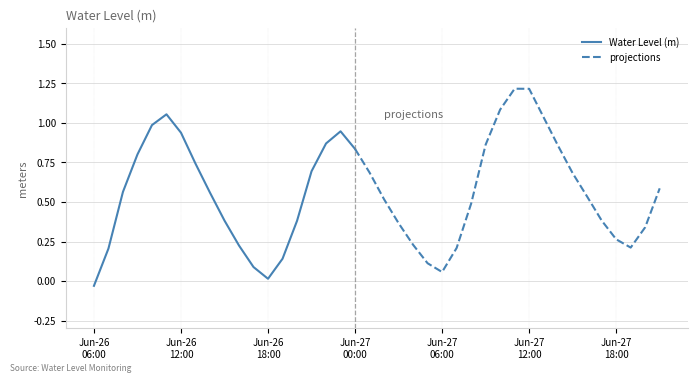

Rank the categories by value from lowest to highest.

2024-06-26 06:00:00, 2024-06-26 18:00:00, 2024-06-27 06:00:00, 2024-06-26 17:00:00, 2024-06-27 05:00:00, 2024-06-26 19:00:00, 2024-06-26 07:00:00, 2024-06-27 07:00:00, 2024-06-27 19:00:00, 2024-06-26 16:00:00, 2024-06-27 04:00:00, 2024-06-27 18:00:00, 2024-06-27 20:00:00, 2024-06-27 03:00:00, 2024-06-26 20:00:00, 2024-06-26 15:00:00, 2024-06-27 17:00:00, 2024-06-27 08:00:00, 2024-06-27 02:00:00, 2024-06-27 16:00:00, 2024-06-26 14:00:00, 2024-06-26 08:00:00, 2024-06-27 21:00:00, 2024-06-27 15:00:00, 2024-06-27 01:00:00, 2024-06-26 21:00:00, 2024-06-26 13:00:00, 2024-06-26 09:00:00, 2024-06-27 00:00:00, 2024-06-27 14:00:00, 2024-06-27 09:00:00, 2024-06-26 22:00:00, 2024-06-26 12:00:00, 2024-06-26 23:00:00, 2024-06-26 10:00:00, 2024-06-27 13:00:00, 2024-06-26 11:00:00, 2024-06-27 10:00:00, 2024-06-27 12:00:00, 2024-06-27 11:00:00